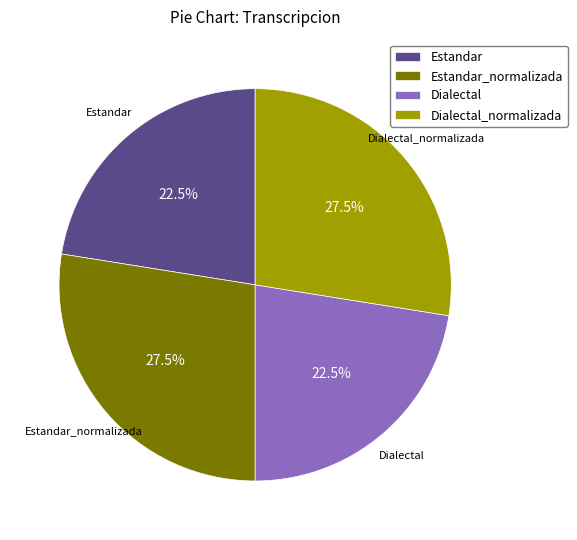

What is the total percentage of Dialectal_normalizada and Estandar?

50.0%